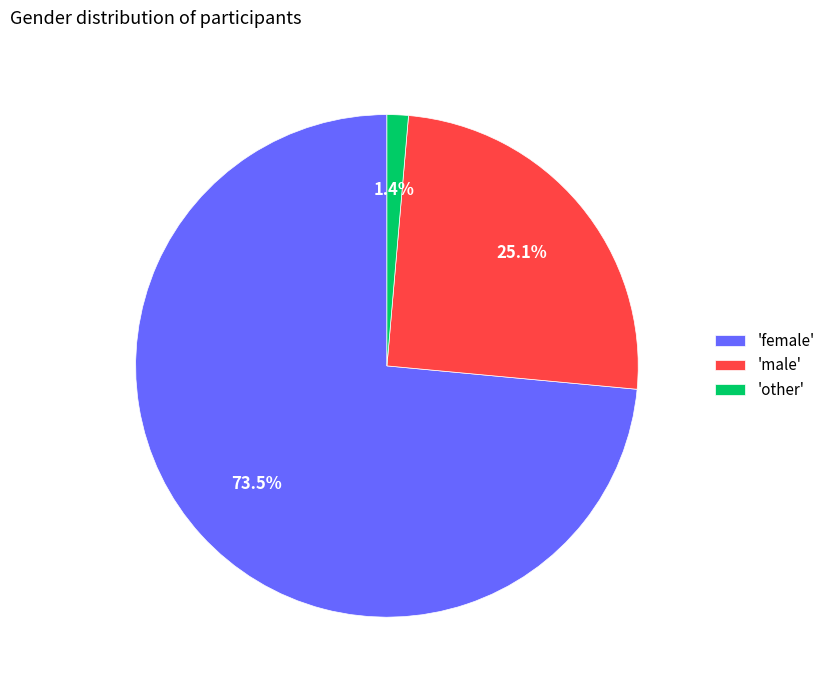

What is the total percentage of 'female' and 'male'?

98.6%